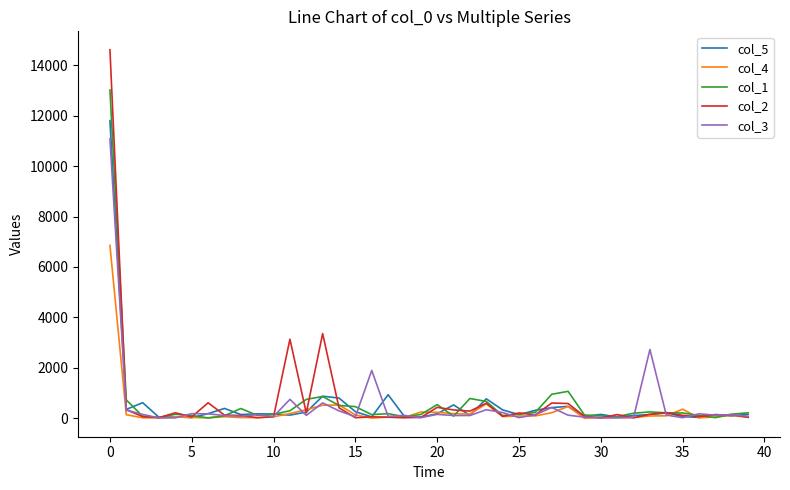

Which series has the largest range (max minus min)?

col_2